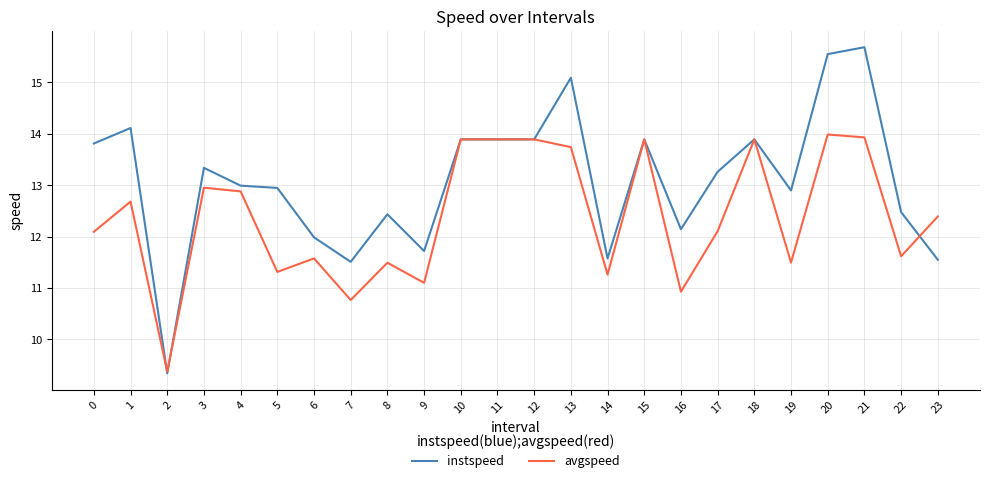

Does the chart have visible grid lines?

Yes